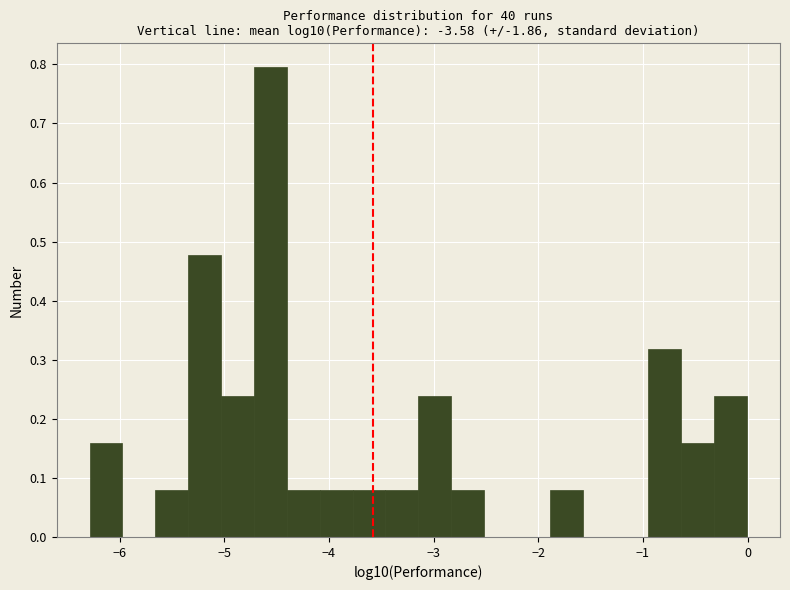

Read against the x-axis, roughly where is the centre of the tallest bar?

-4.6